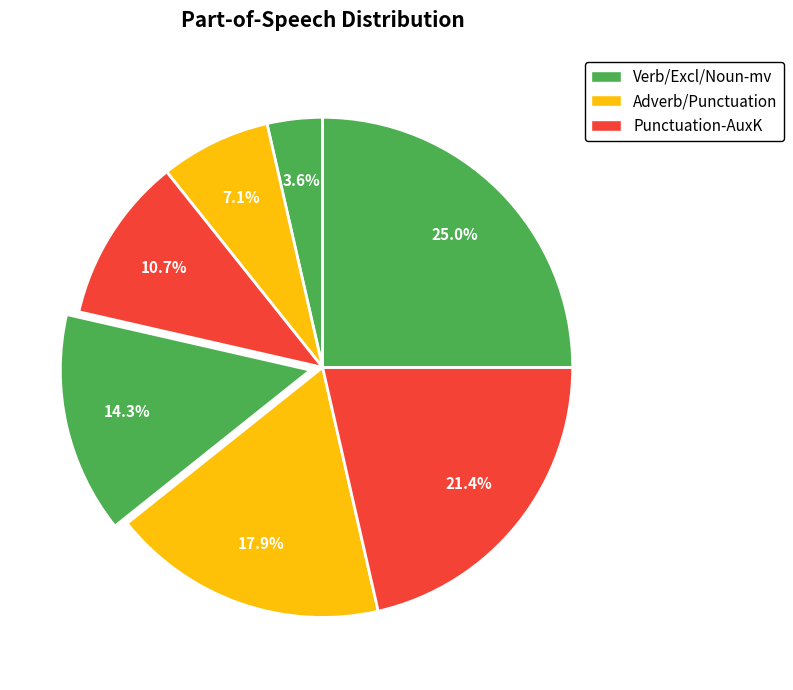

Count the number of slices in the pie.

7